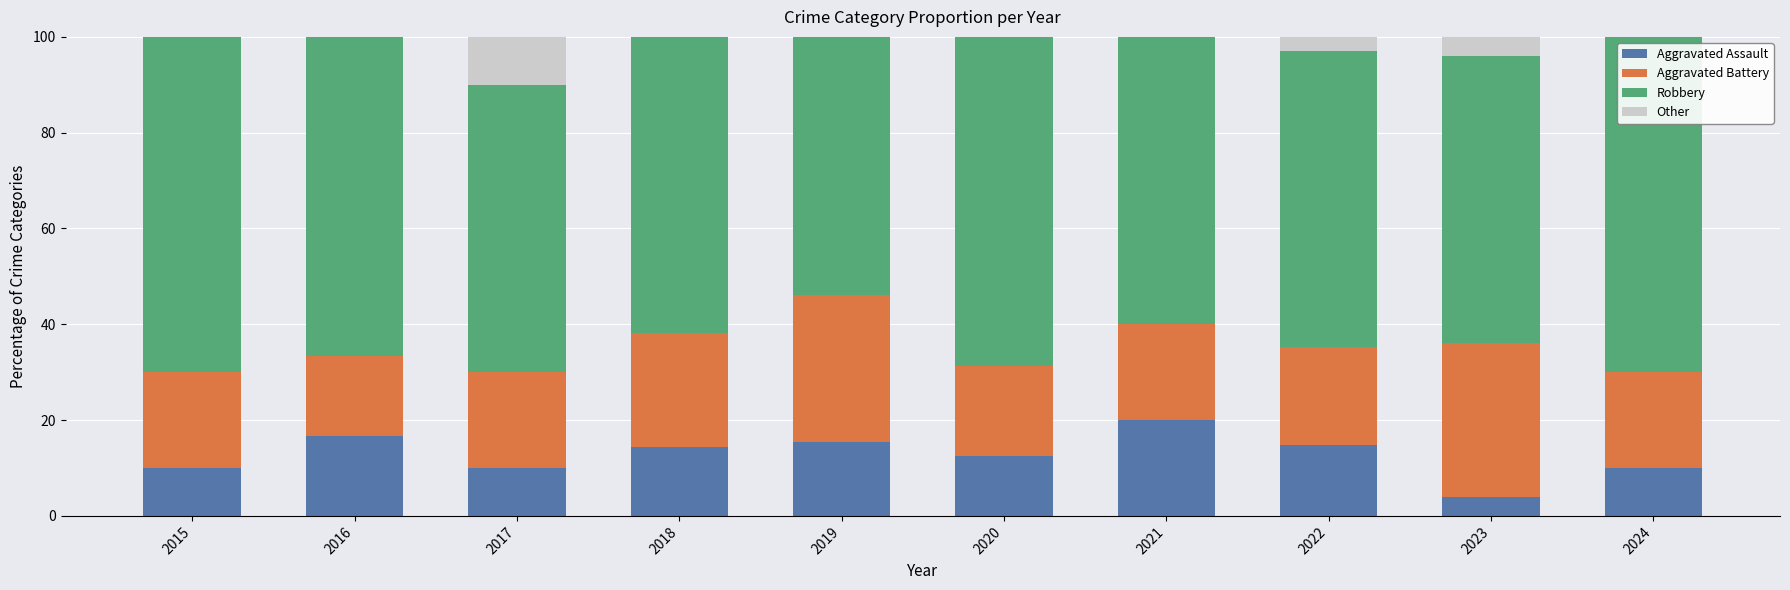

What is the total value across all series at 2015?

100.0